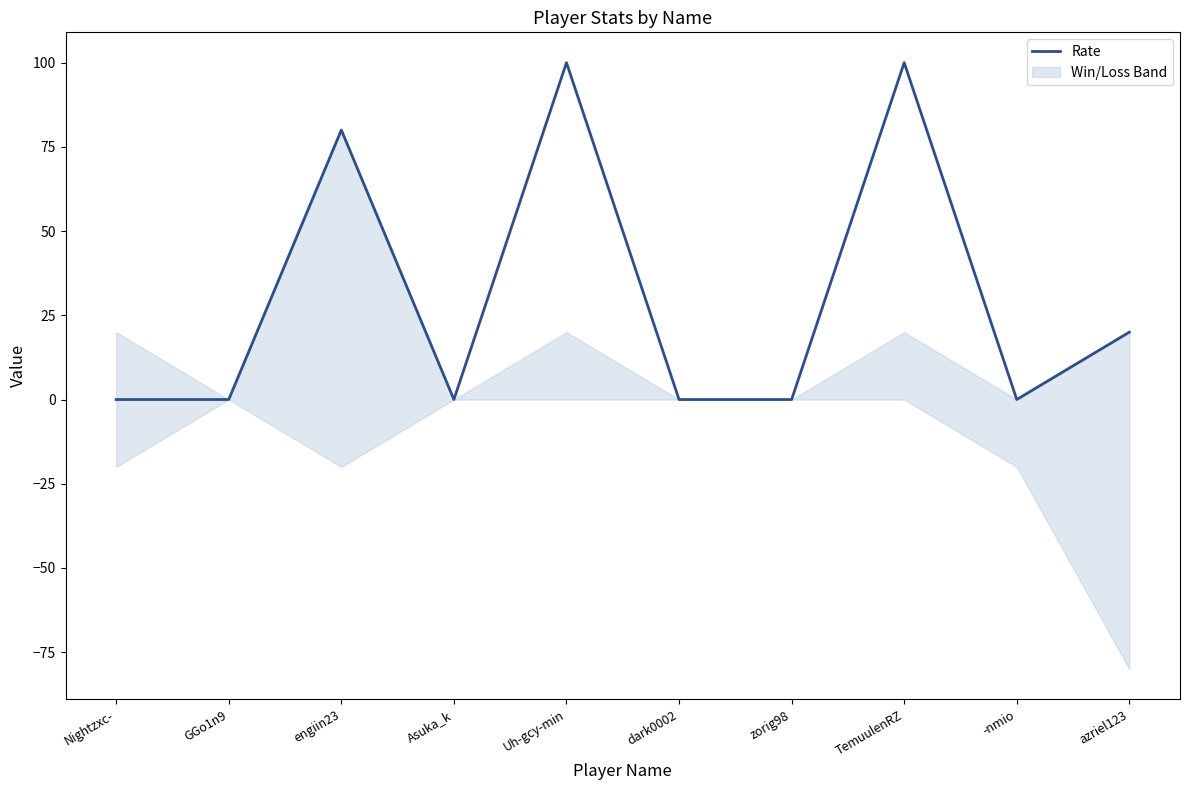

What is the label of the 10th point from the right?

Nightzxc-